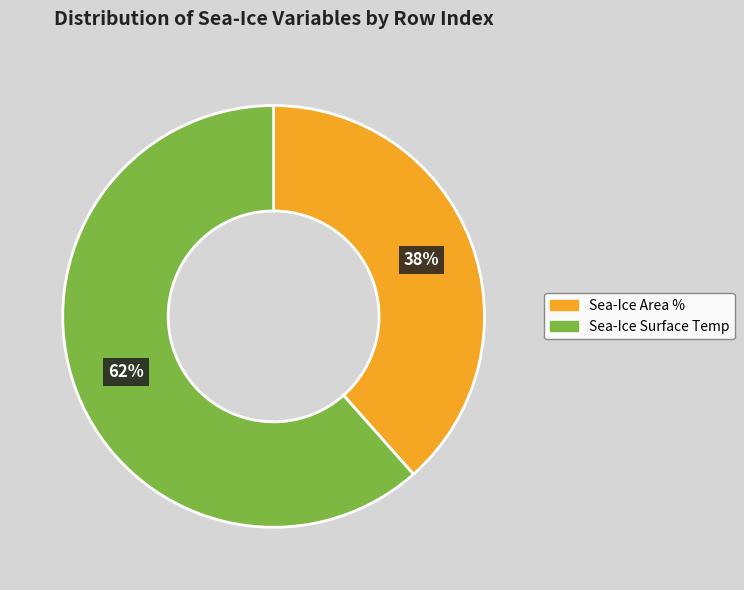

Rank the categories by value from lowest to highest.

Sea-Ice Area %, Sea-Ice Surface Temp